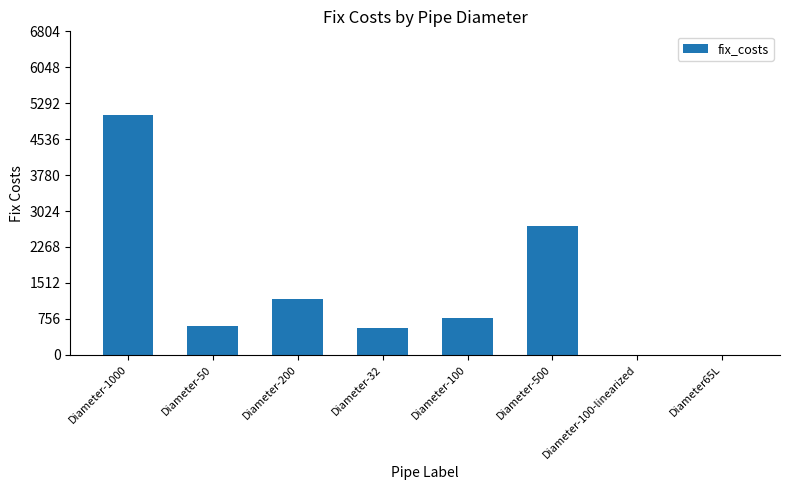

What is the change in value from Diameter-50 to Diameter-100?

+163